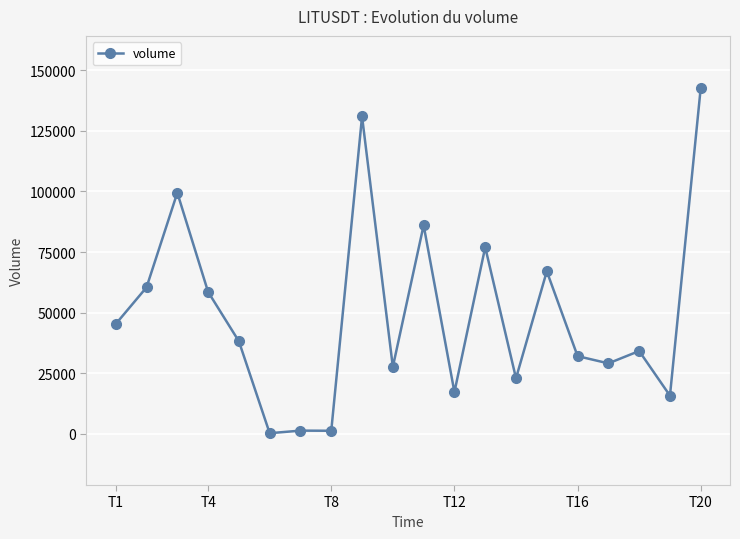

What is the value of the 14th point from the left?

22898.7